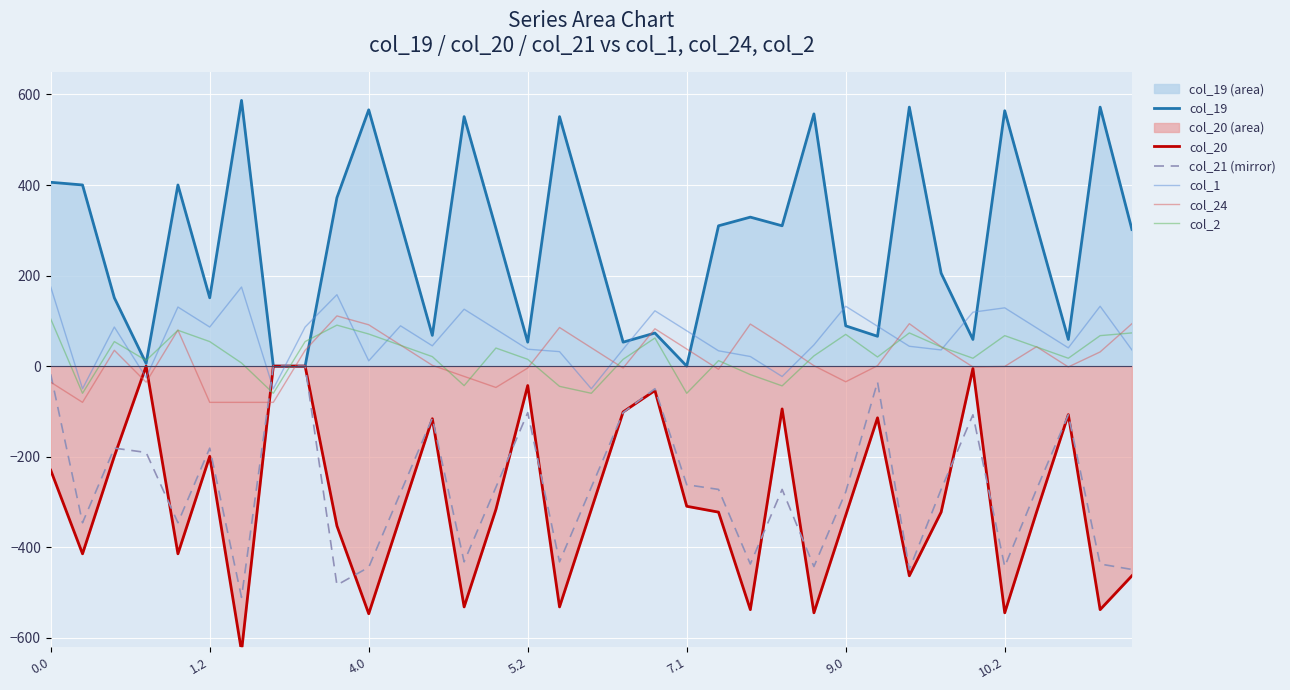

What is the maximum value shown in the chart?

586.9